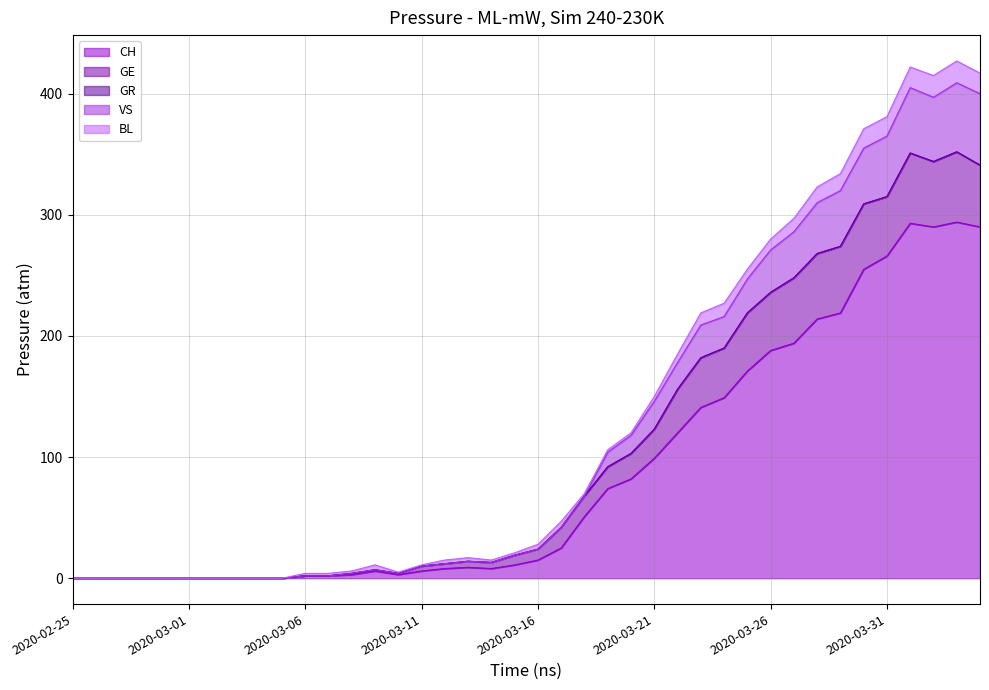

What is the value of the VS point at the 15th from the left?

4